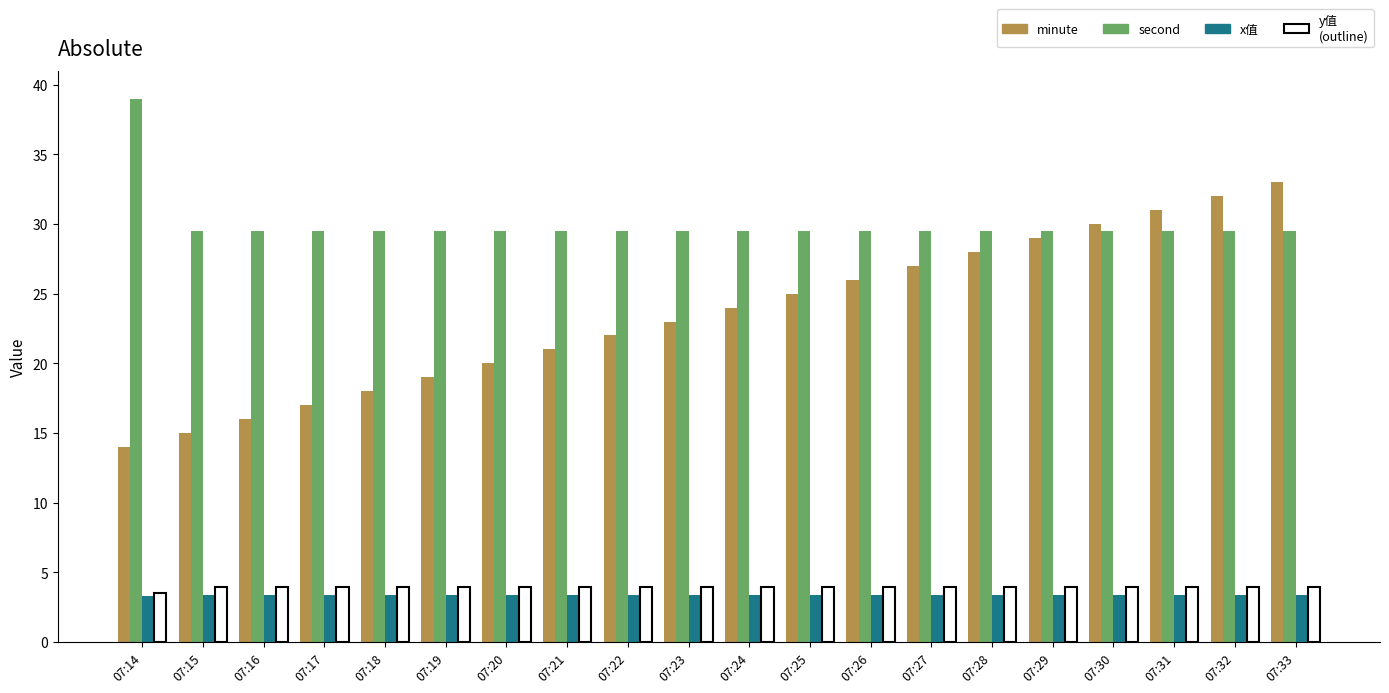

What is the total value across all series at 07:16?

52.8